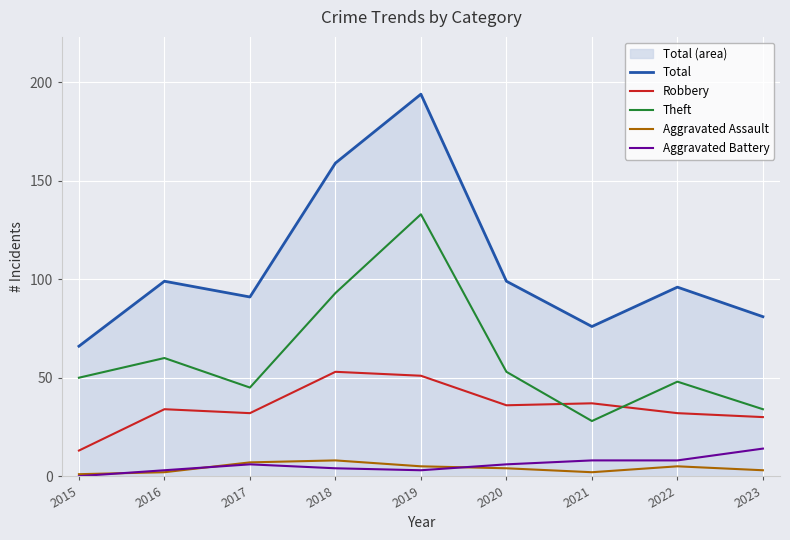

At which label is Aggravated Assault closest to 4?

2020